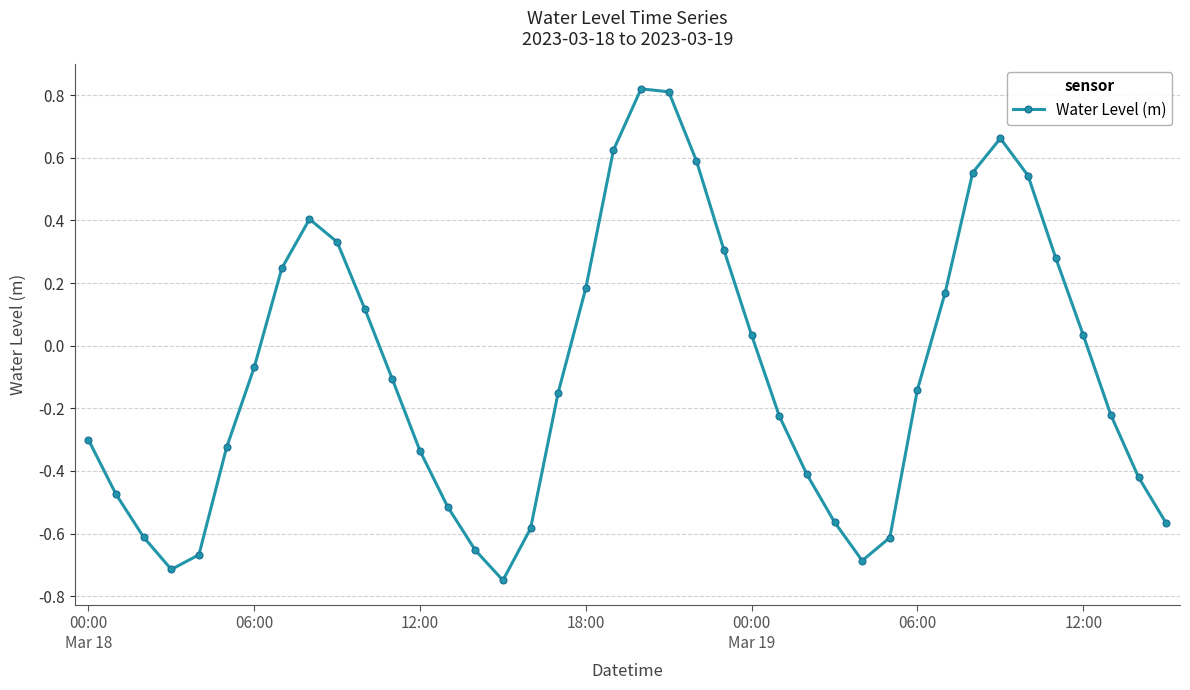

Does the chart have visible grid lines?

Yes